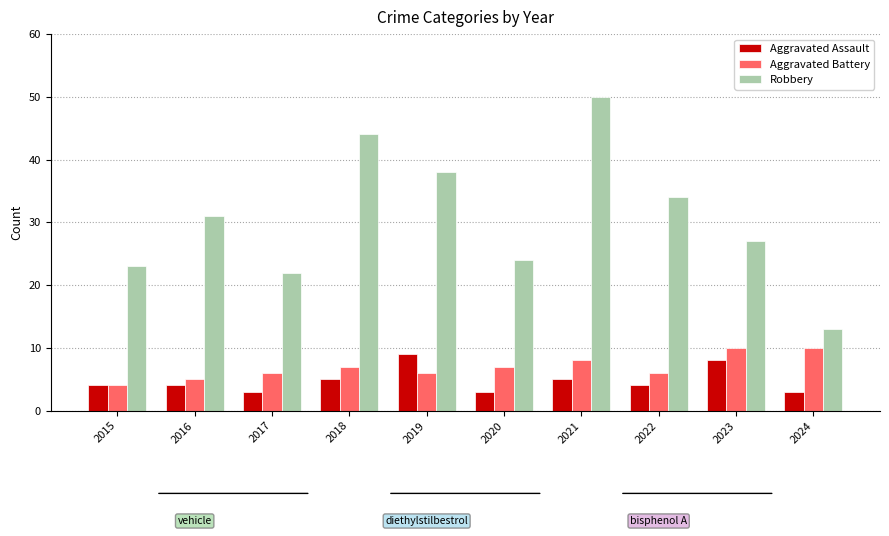

Which series has the widest spread of values?

Robbery